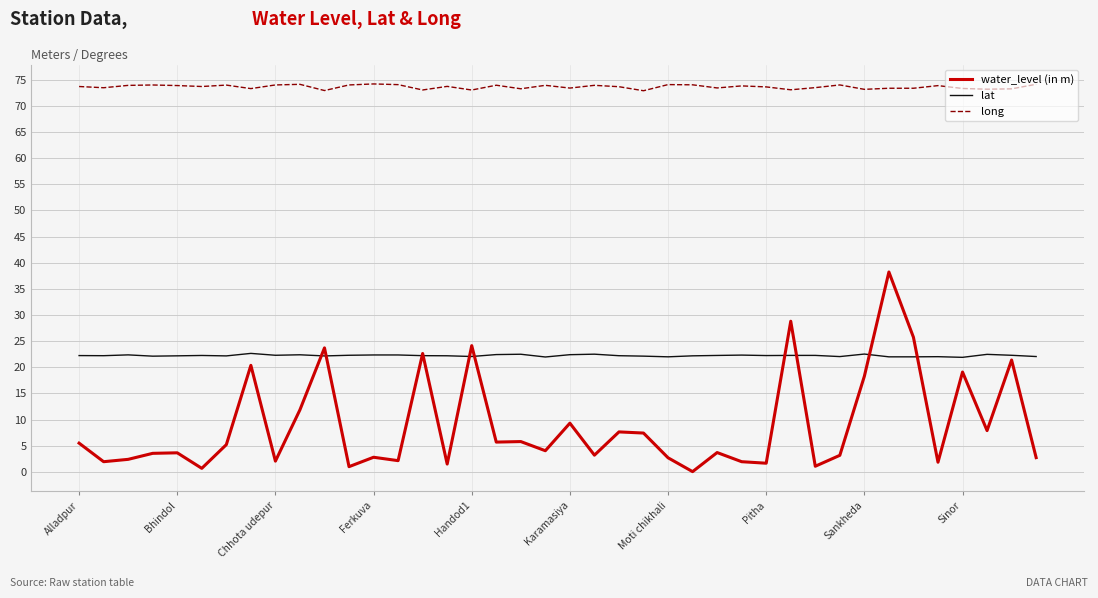

List the series in order of their peak value, lowest first.

lat, water_level (in m), long